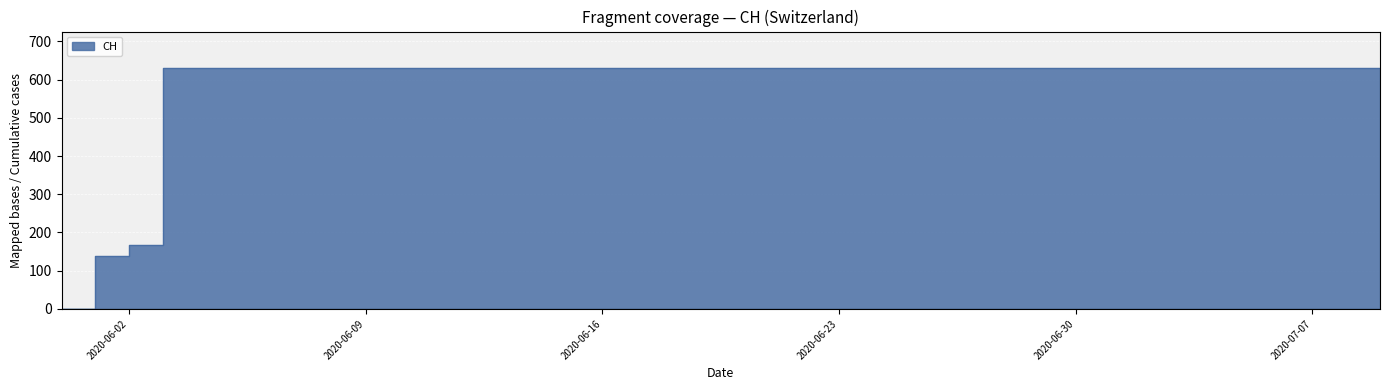

What is the maximum value shown in the chart?

631